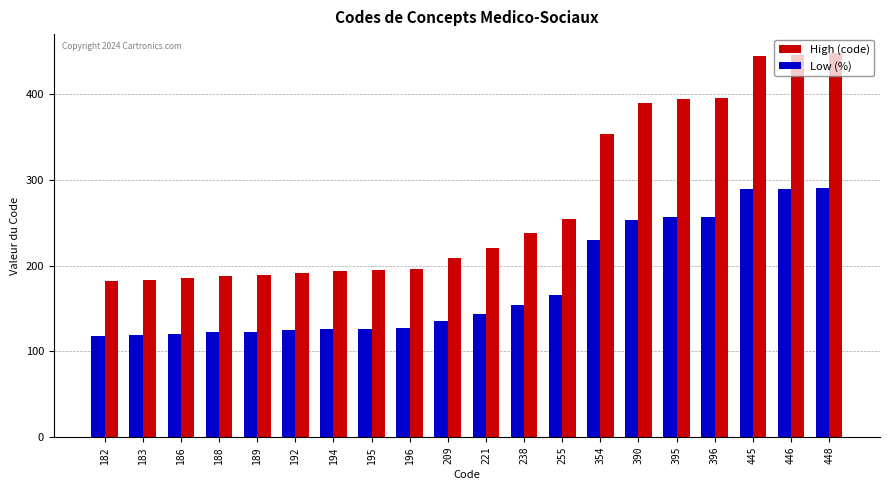

At how many categories does at least one series exceed 426?

3